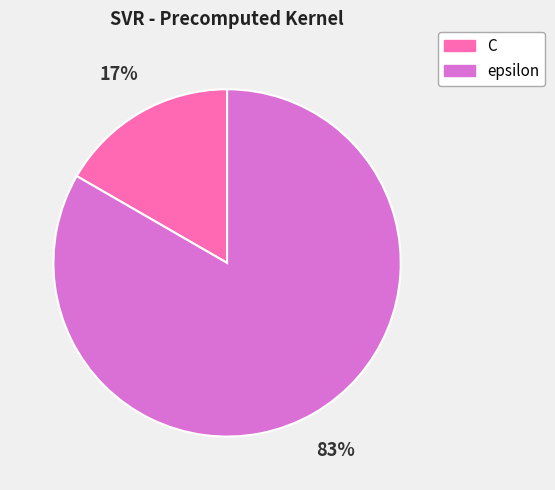

Is the sum of C and epsilon greater than half?

Yes